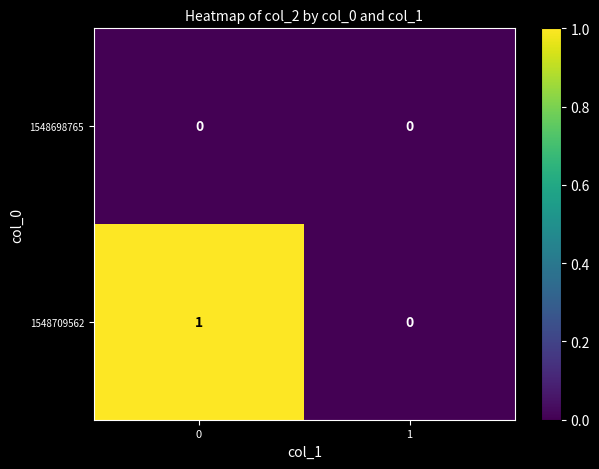

Reading left to right, what are all the values shown in this chart?

1548698765: 0	0
1548709562: 1	0